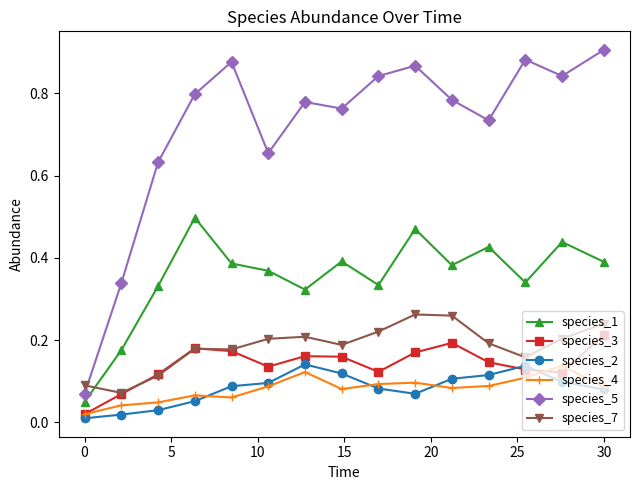

How many species_4 values are between 0 and 1?

15